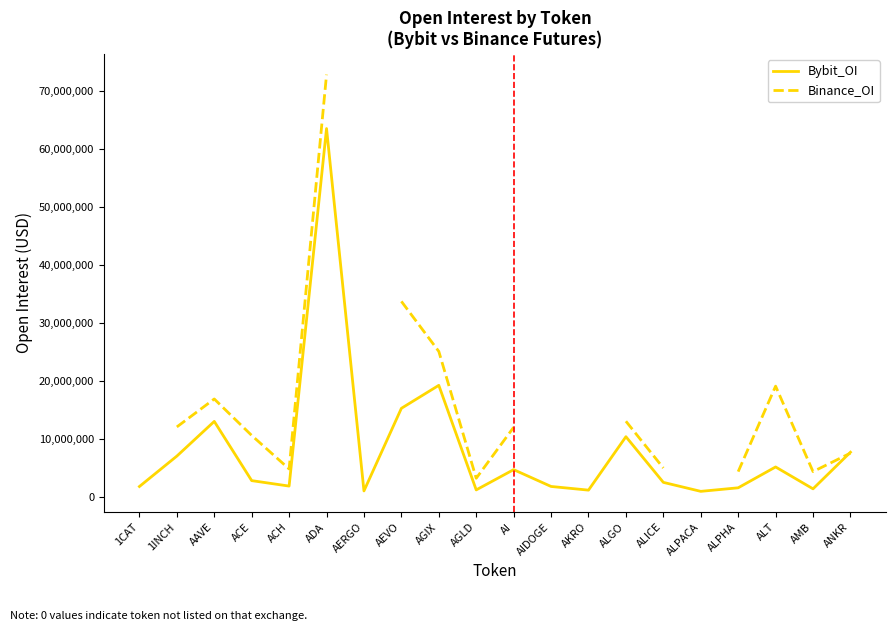

How many values in the Bybit_OI series are below 2747798?

10